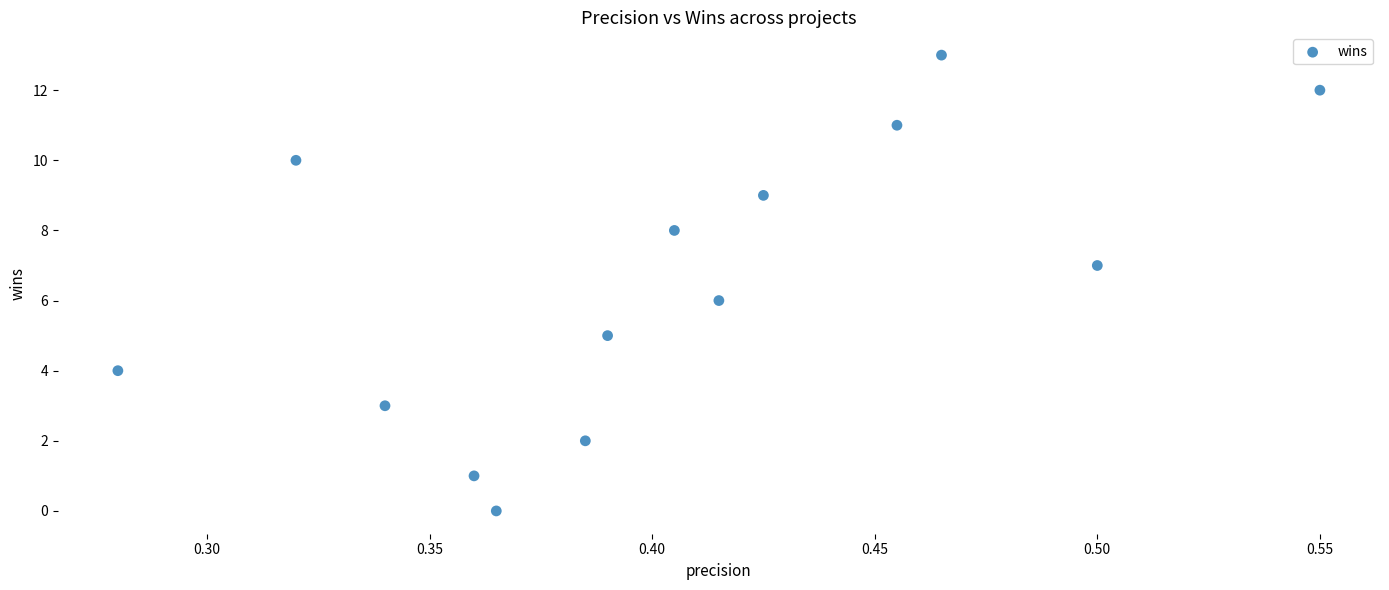

What is the range of Y values (max minus min)?

13